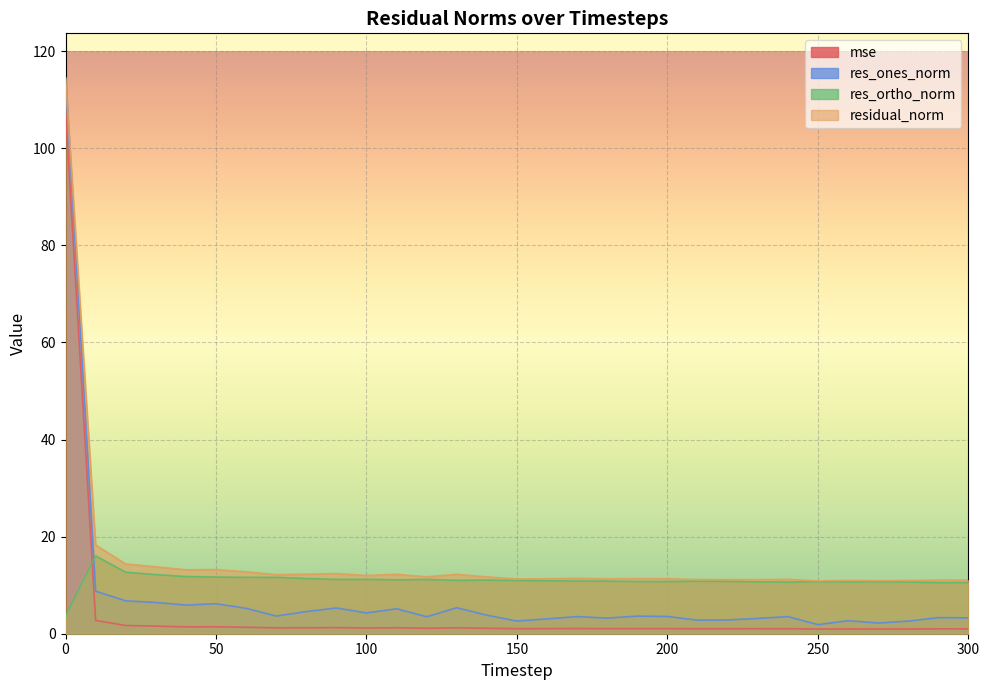

What is the value of the res_ones_norm point at the 21st from the left?

3.6